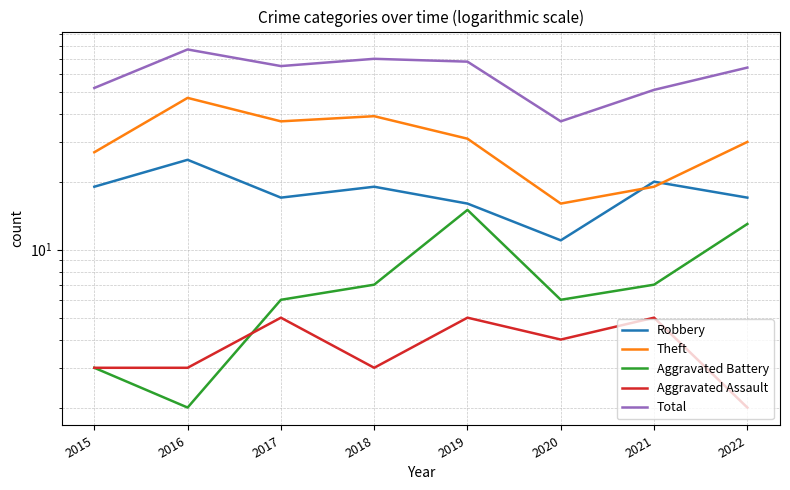

True or false: Theft has more than 0 interior local peaks.

True